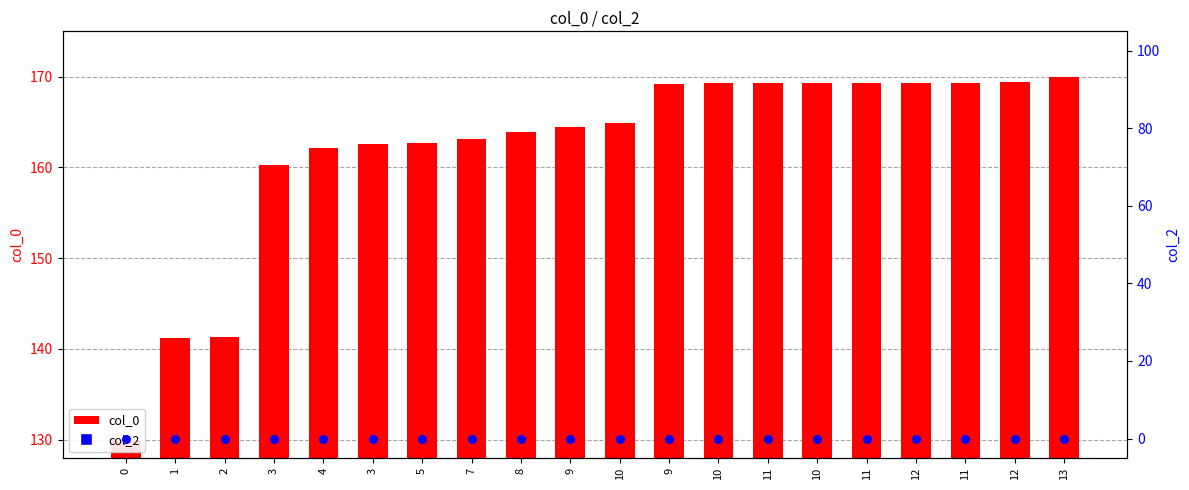

Which series contains the highest Y value?

col_0